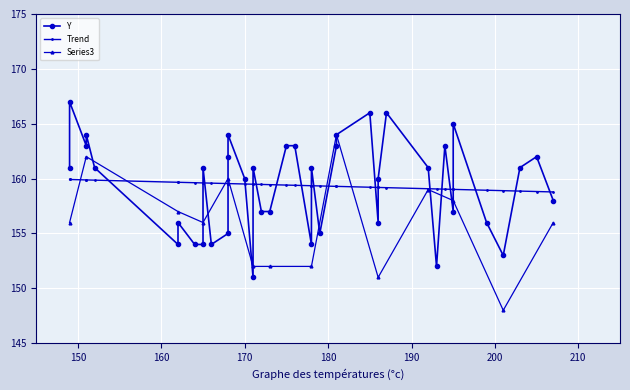

What is the value of the Series3 point at the 10th from the left?

151